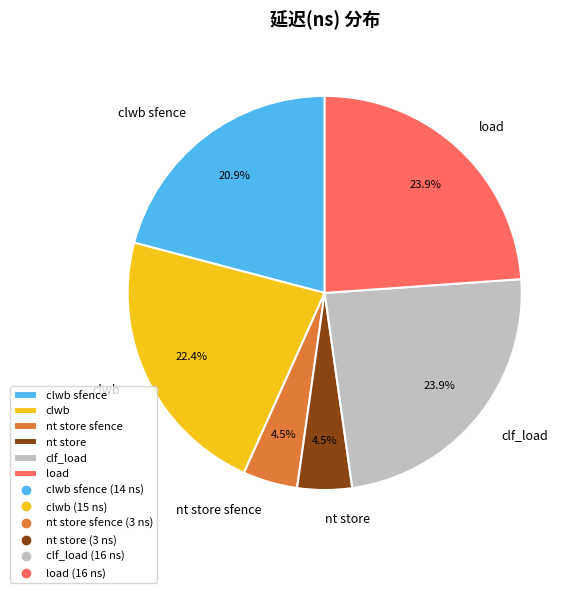

Does clf_load represent more than half of the total?

No